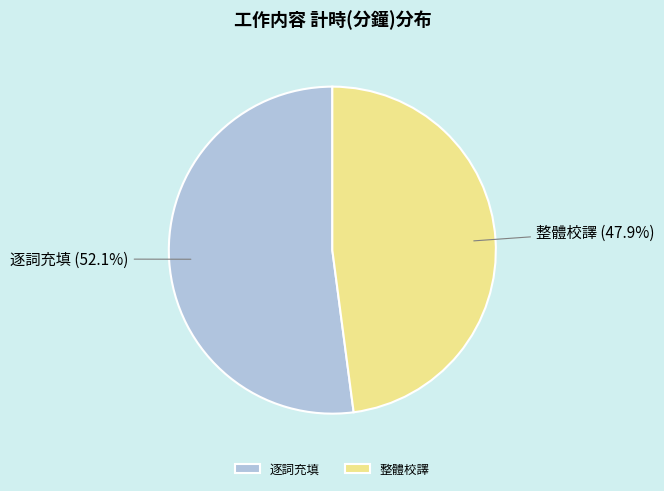

Rank the categories by value from lowest to highest.

整體校譯, 逐詞充填